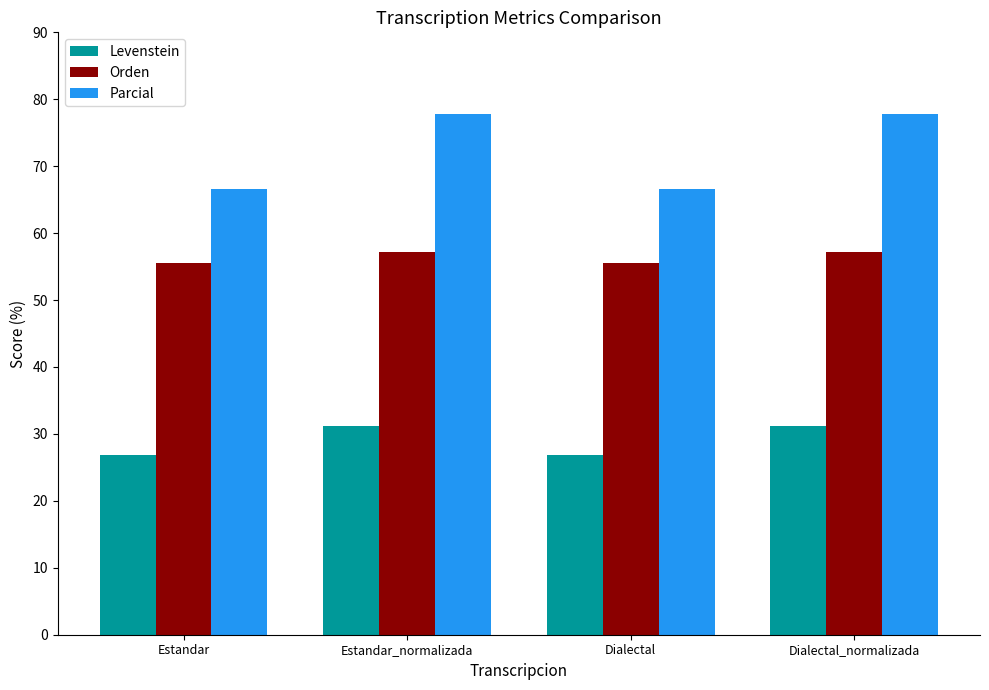

True or false: Orden has a value of 98.5 at Estandar.

False